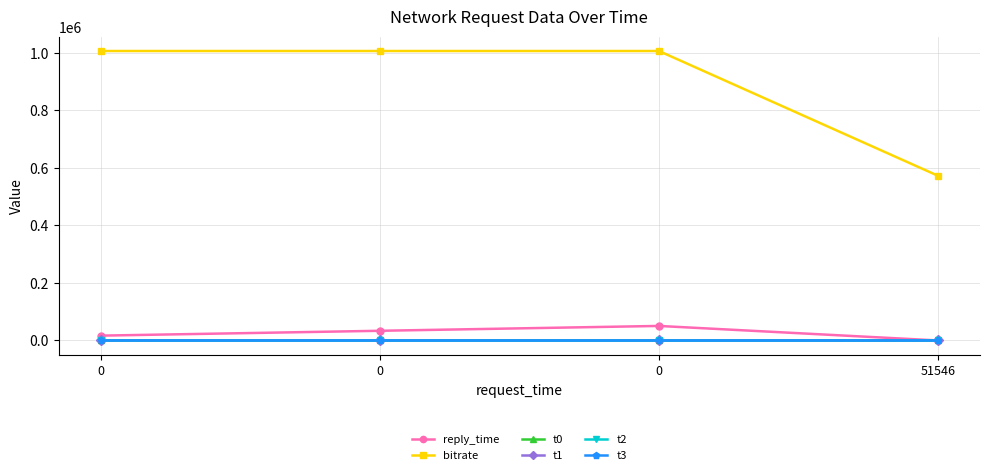

What is the difference between the bitrate values at 51546 and 0?

433872